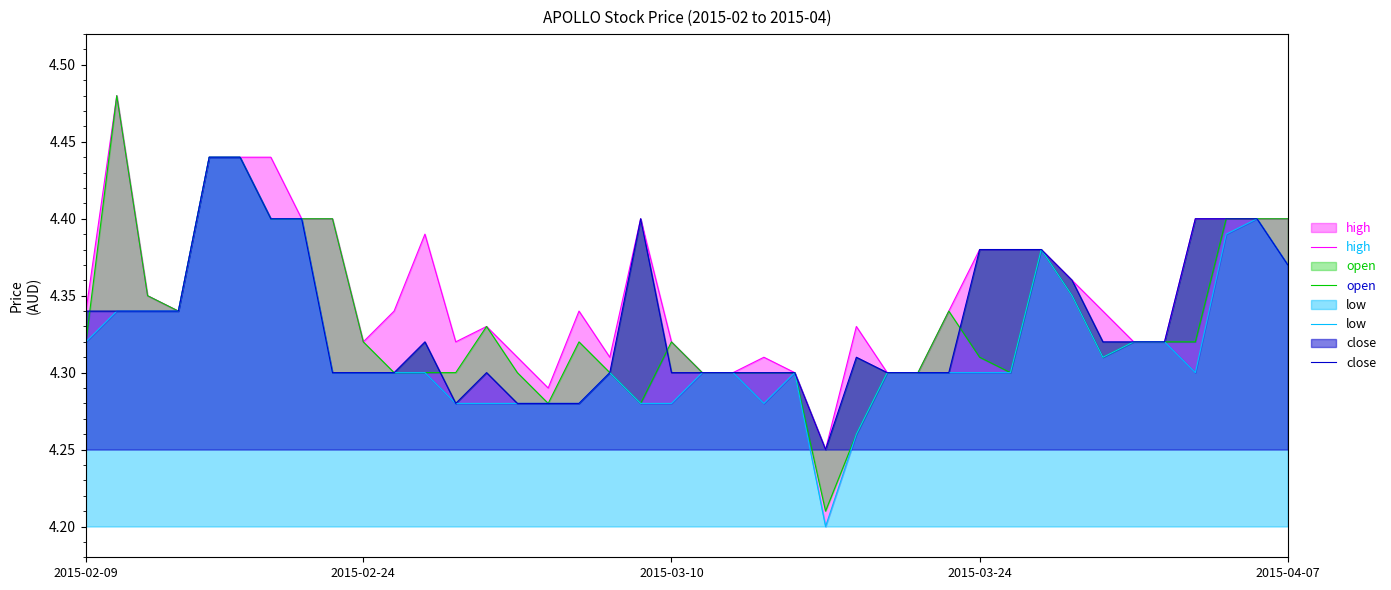

The close series shows 1.6 at 21. True or false?

False